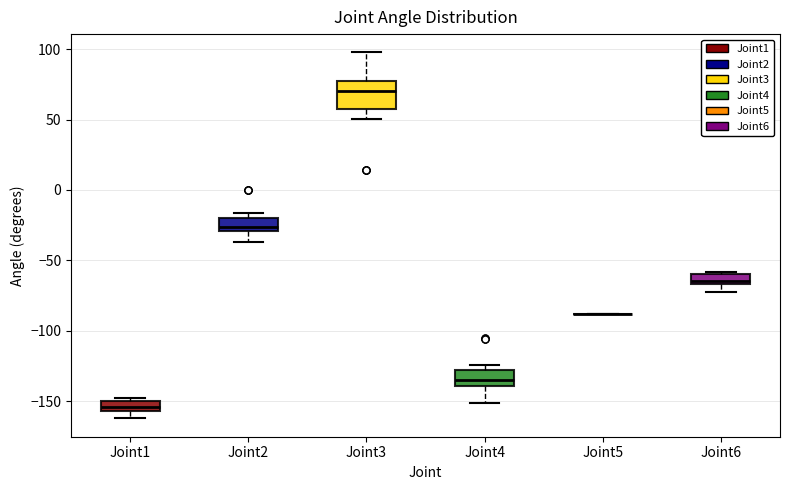

Which box is the tallest, from its lower edge to its upper edge?

Joint3